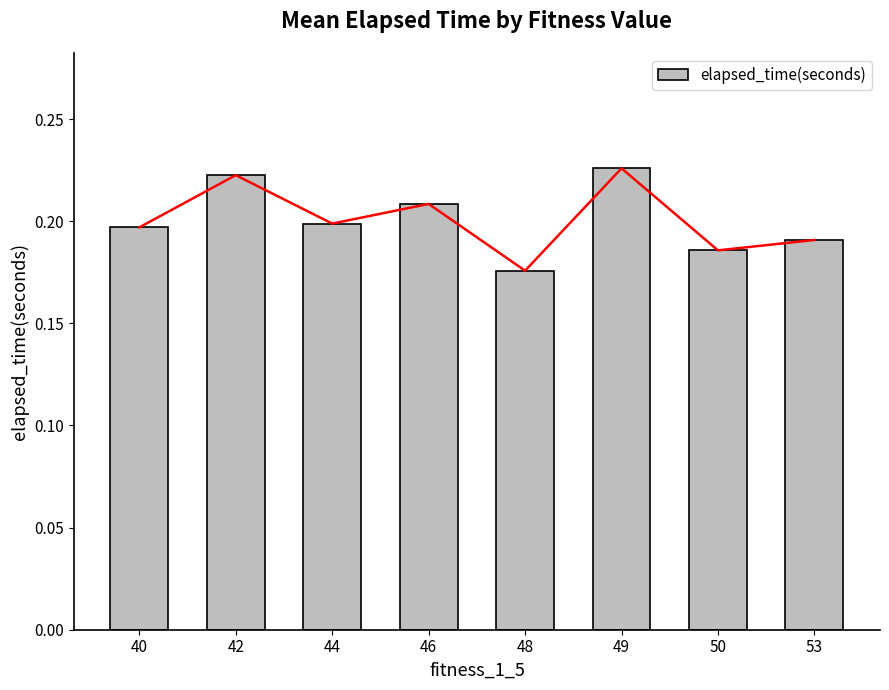

What is the greatest value displayed?

0.2